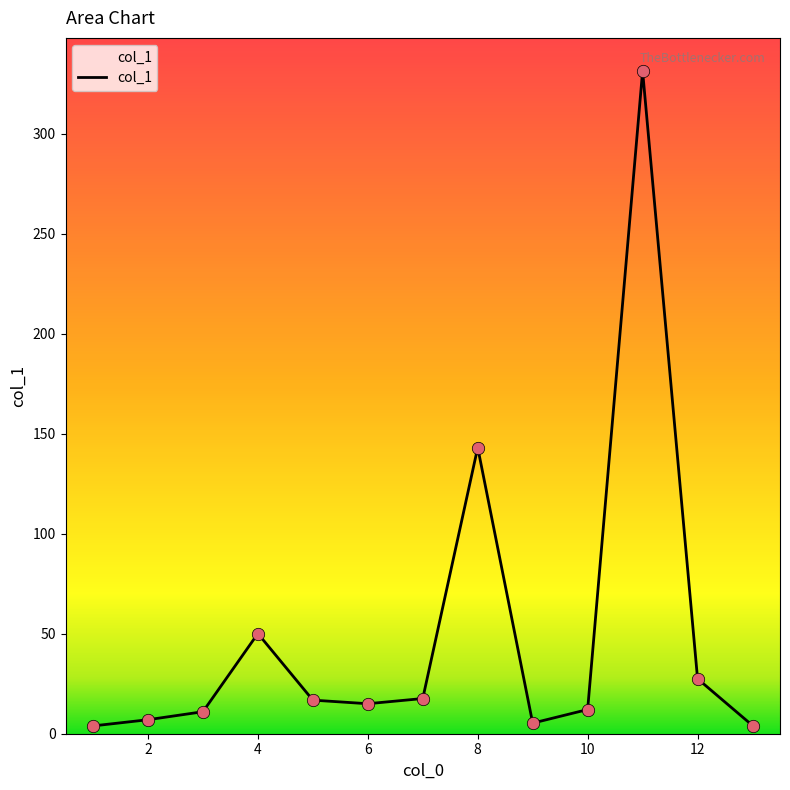

What is the maximum value shown in the chart?

331.4